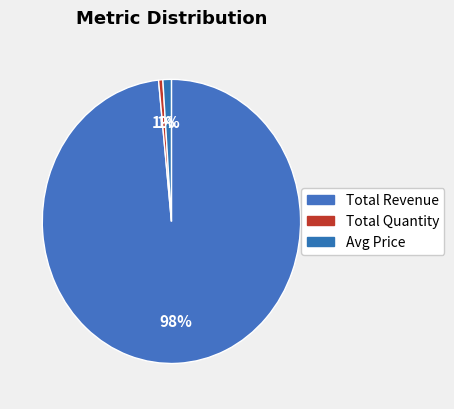

What is the change in value from Total Revenue to Total Quantity?

-27524.3